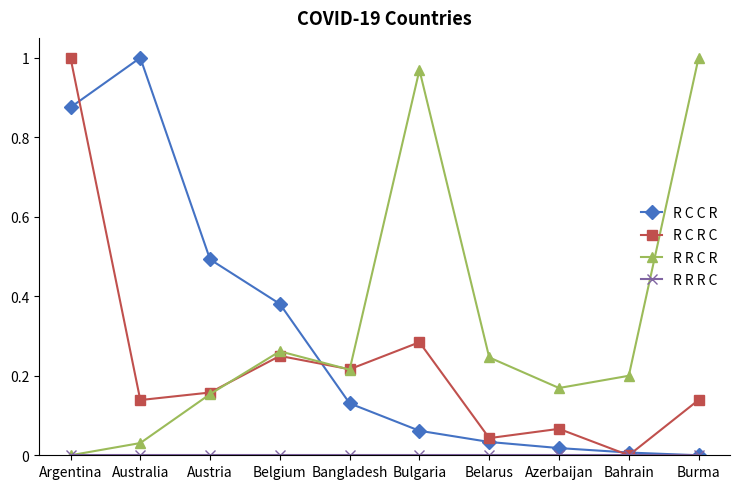

At which category is the sum across all series the highest?

Argentina